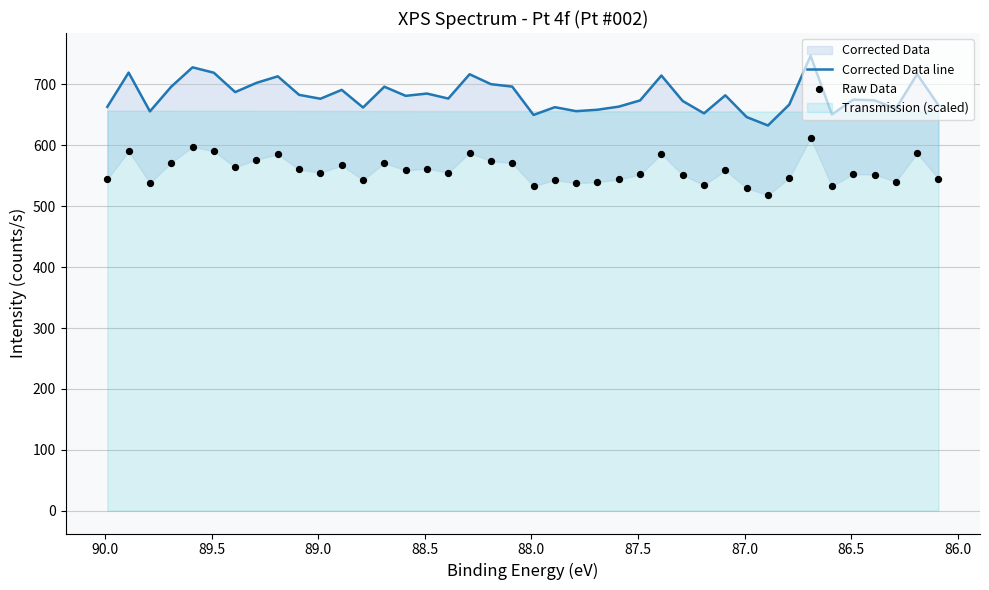

Which series has the widest spread of Y values?

Corrected Data line